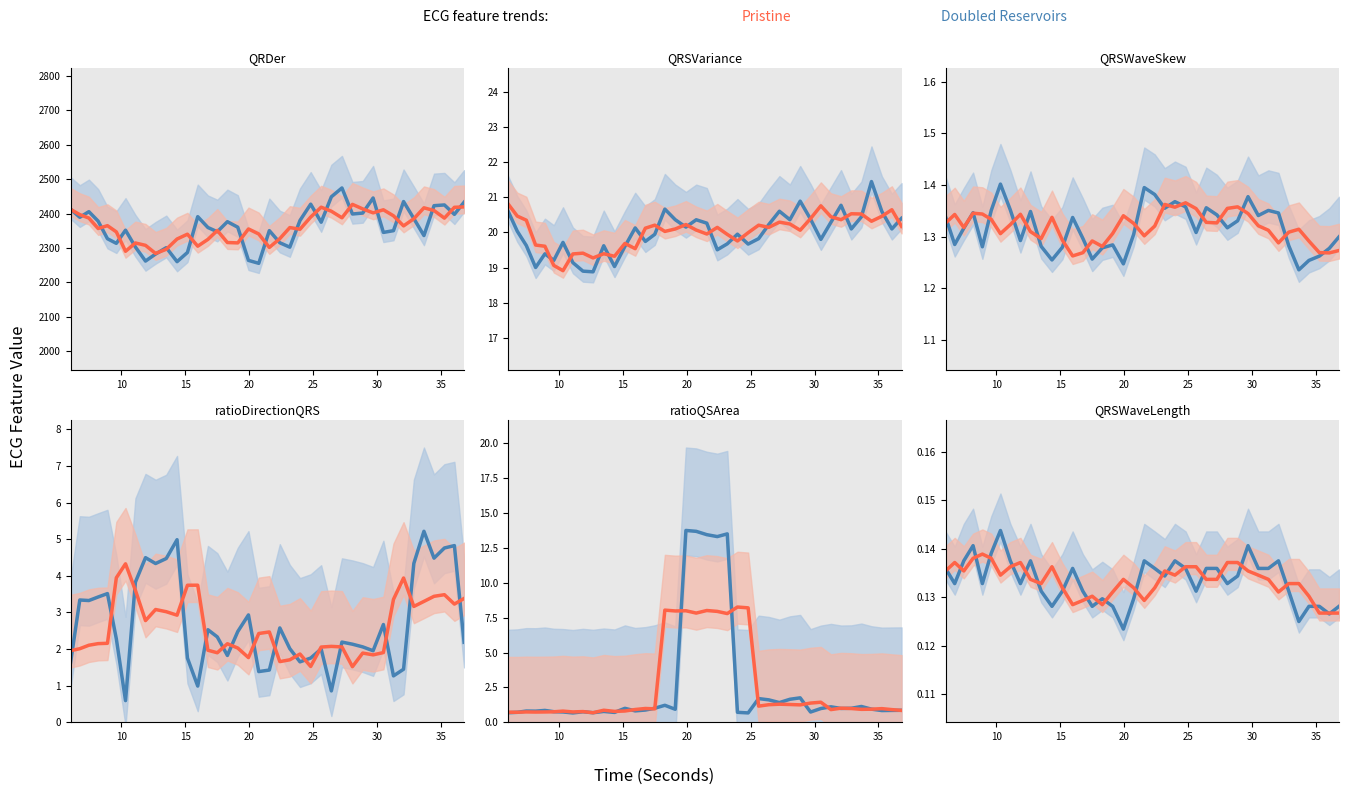

How many values in the Pristine series exceed 2364?

20